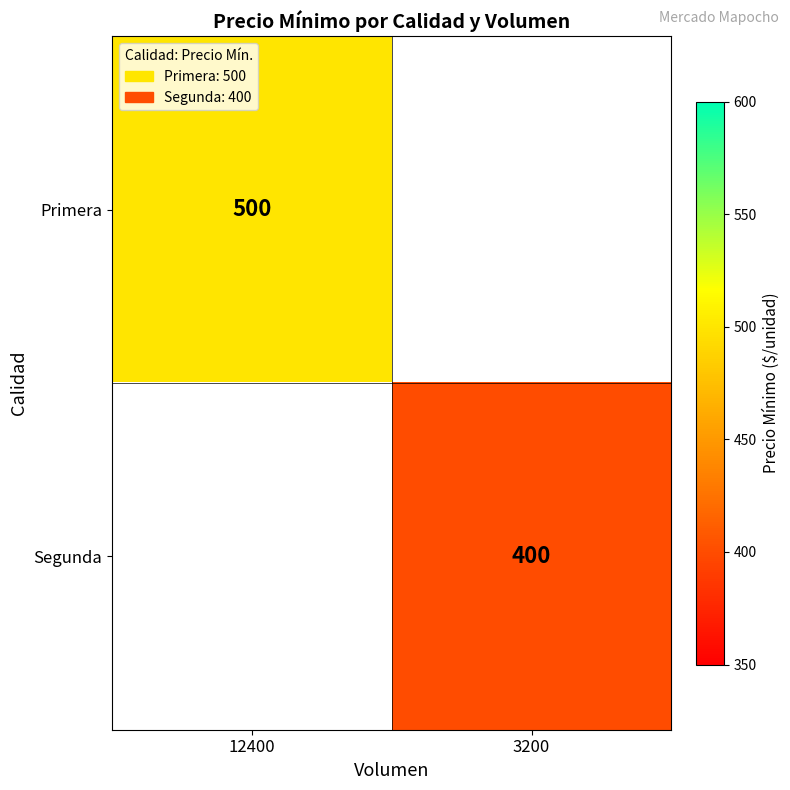

What is the greatest value displayed?

500.0